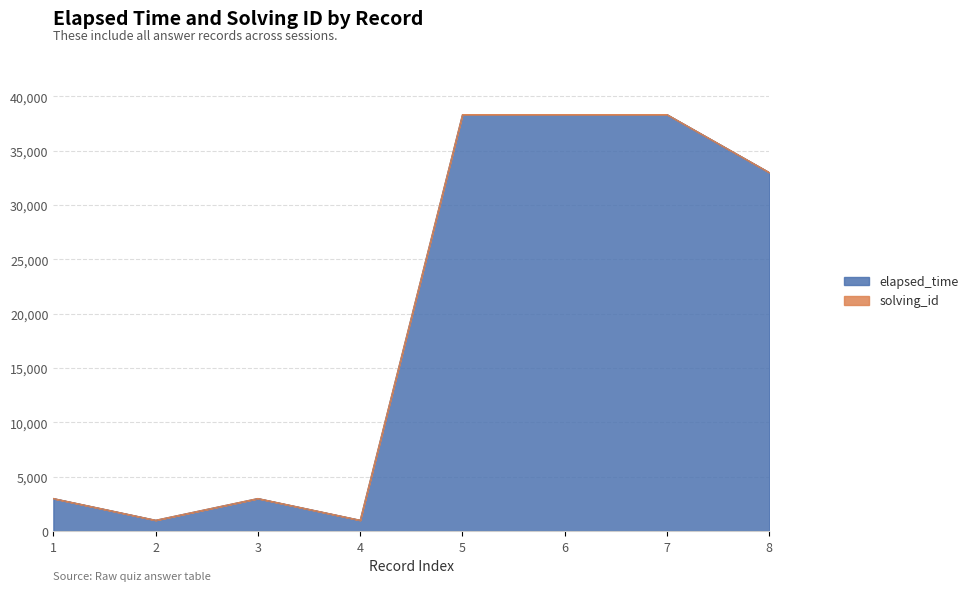

Where is the first local maximum?

3